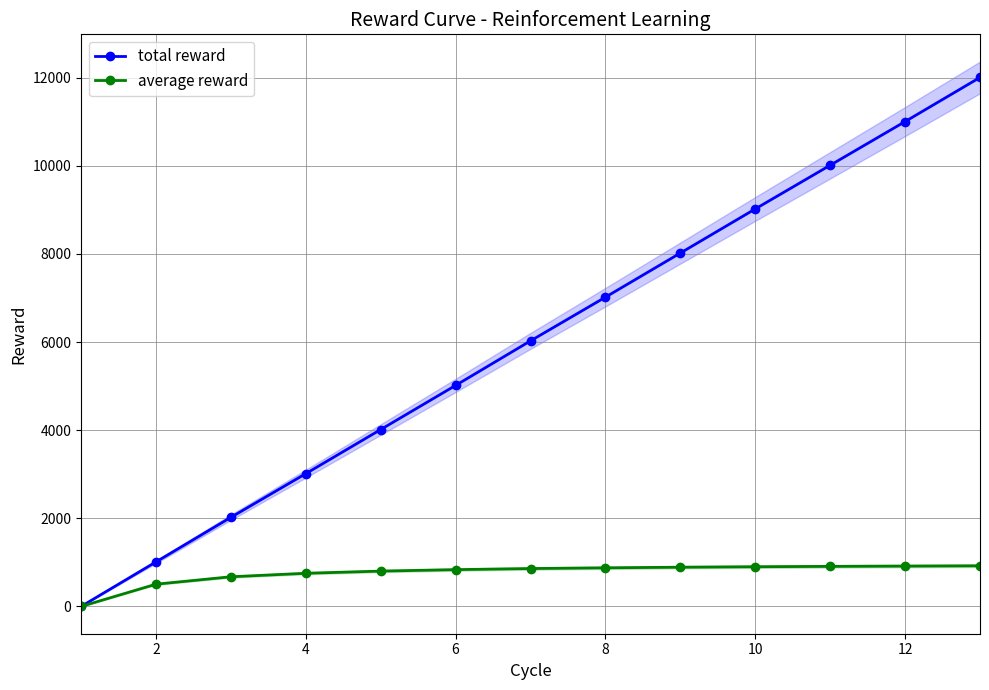

The value of average reward at 12 is 358.1. True or false?

False